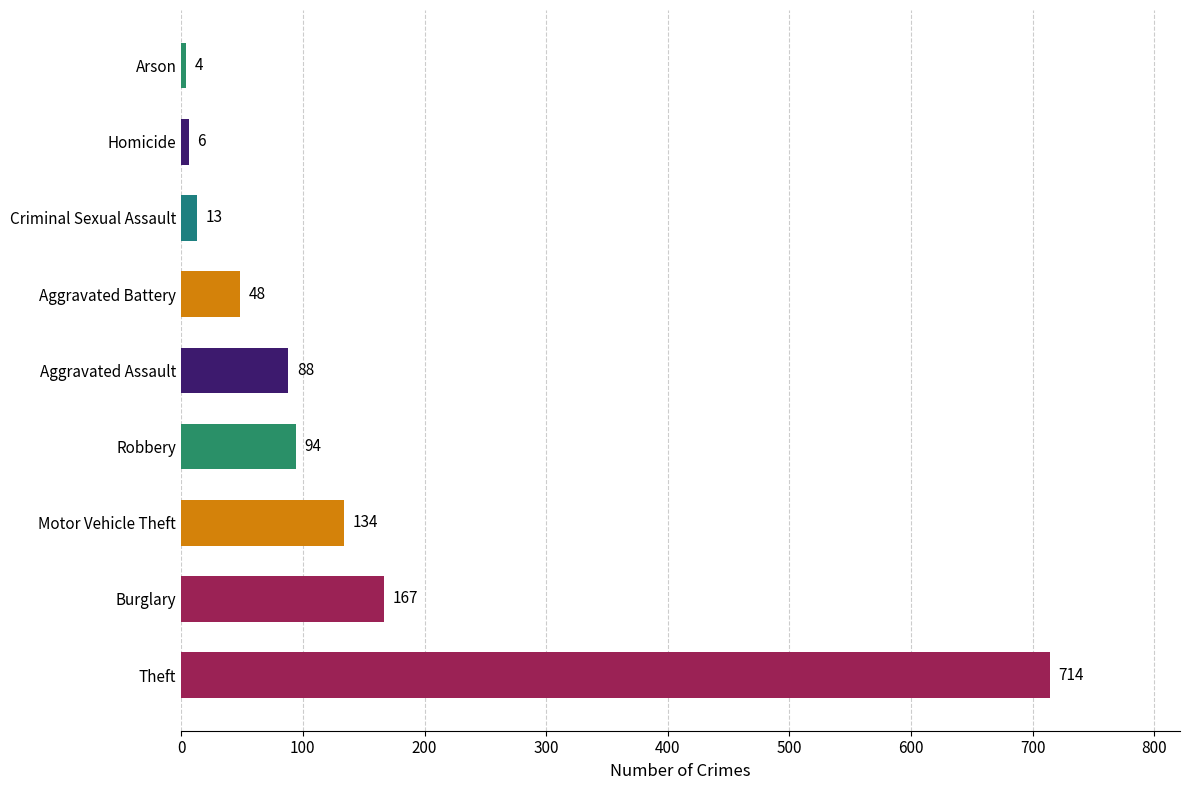

Between Aggravated Assault and Aggravated Battery, which is larger?

Aggravated Assault